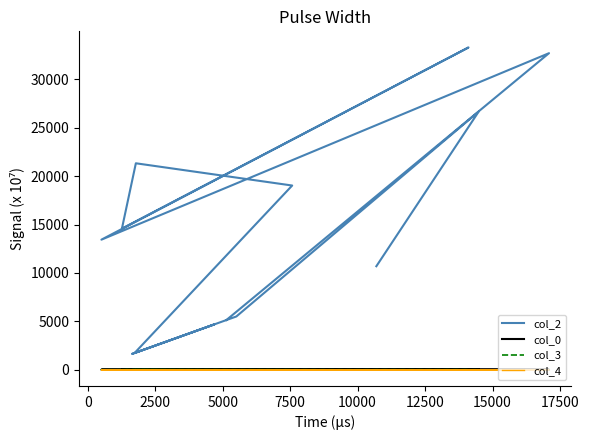

Does the chart display data point markers on the line(s)?

No